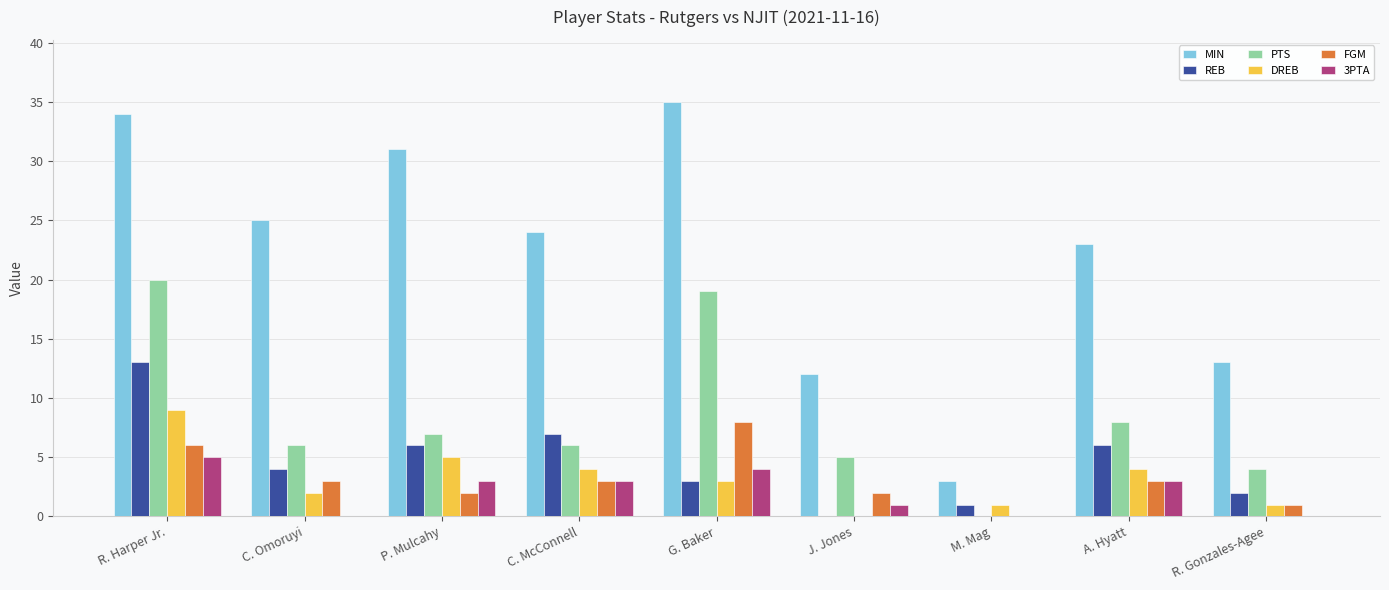

Read the 3PTA value at G. Baker.

4